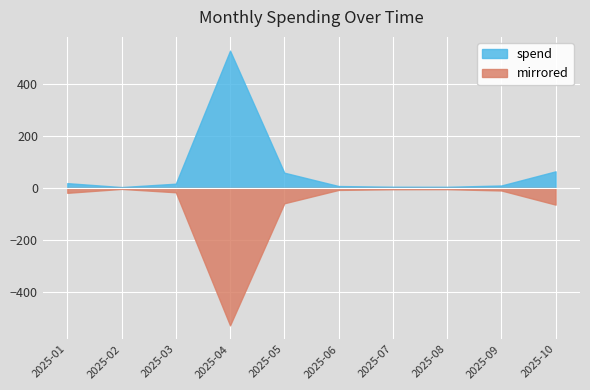

Where is the first local minimum?

2025-02